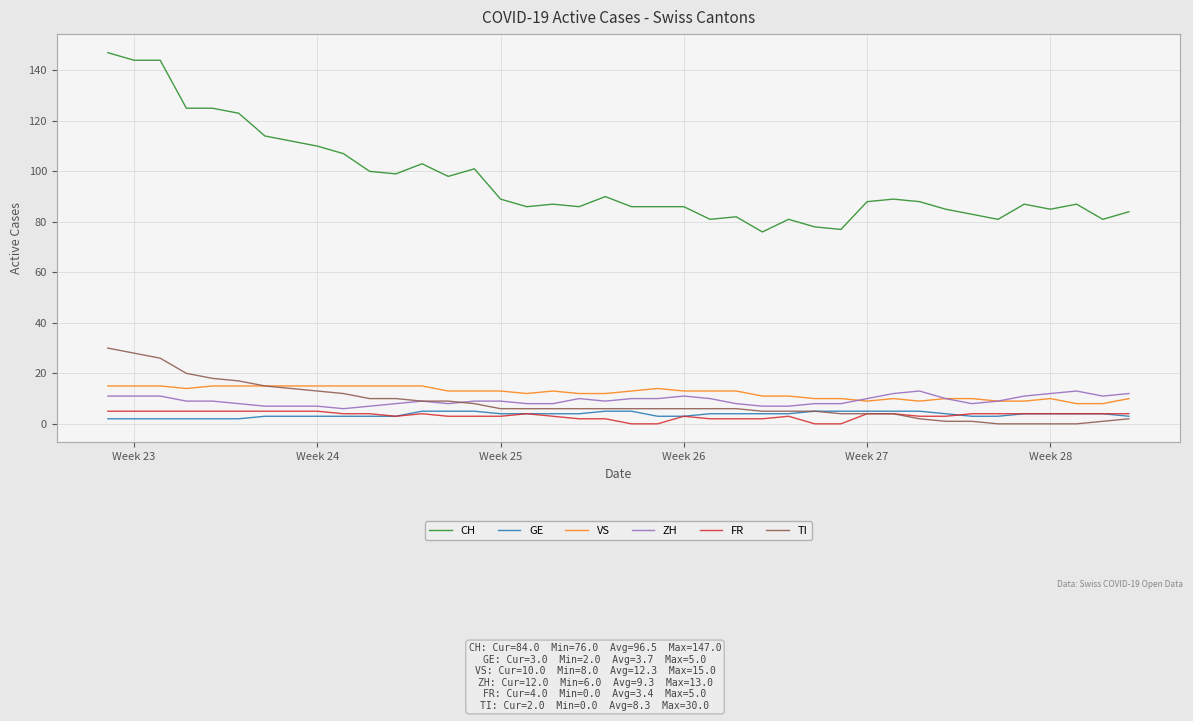

Which series has the largest total across all categories?

CH